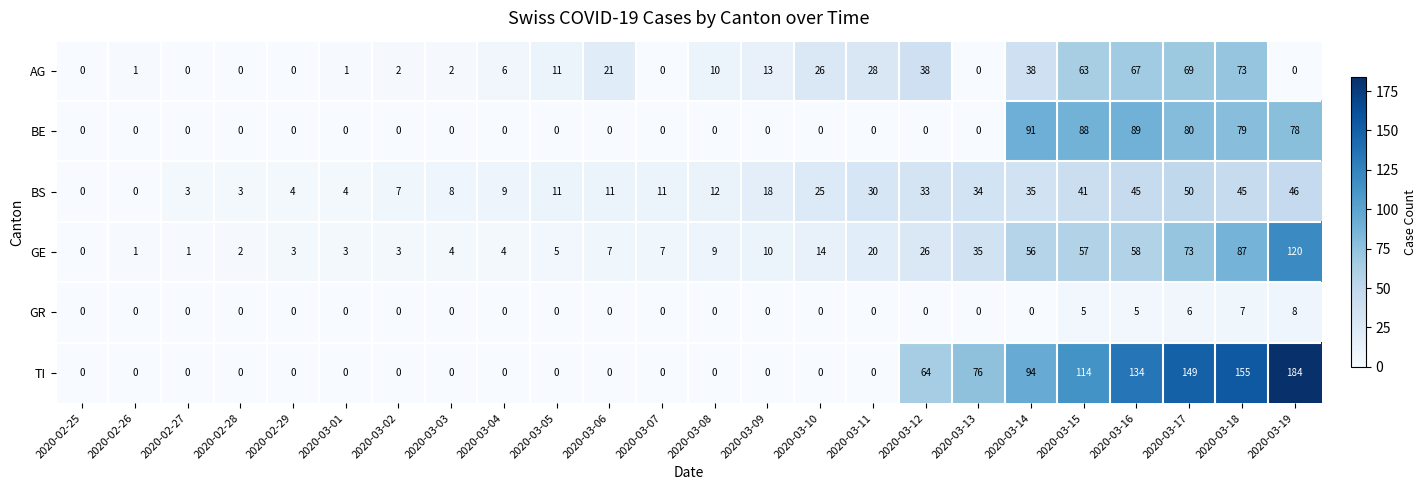

What is the difference between the GR values at 2020-03-04 and 2020-03-19?

8